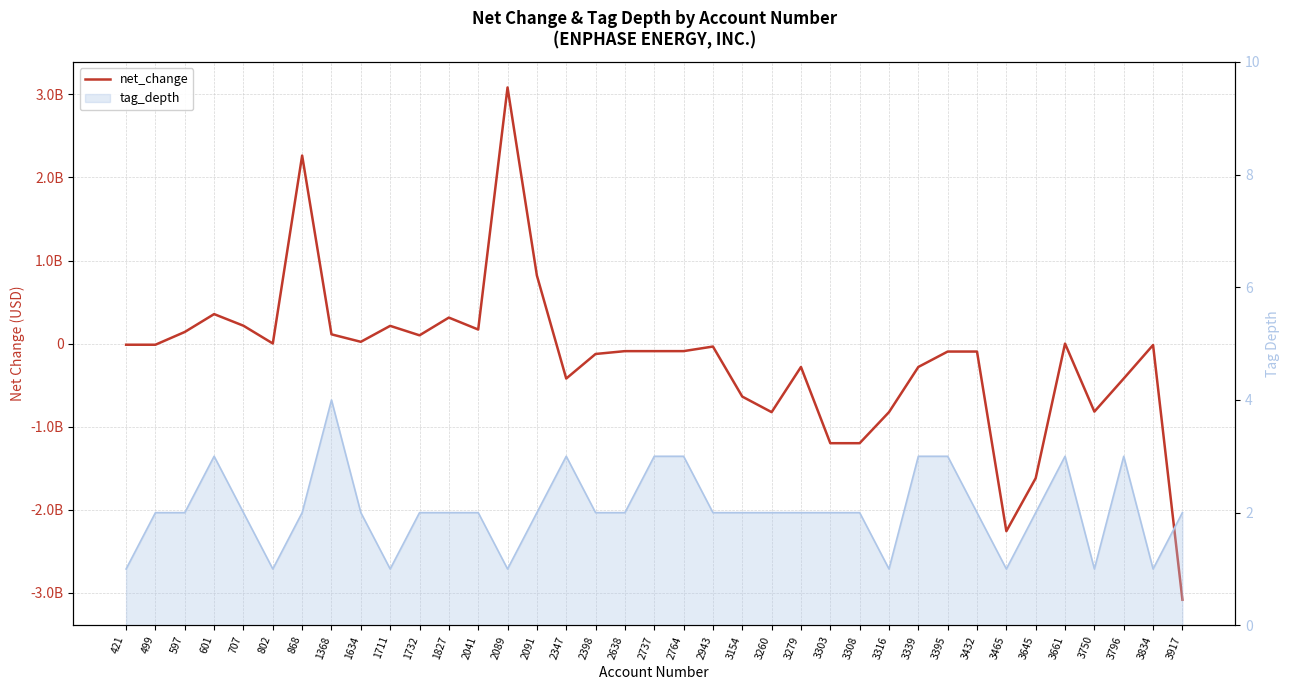

List the labels in order of value, smallest first.

3917, 3465, 3645, 3303, 3308, 3260, 3316, 3750, 3154, 2347, 3796, 3279, 3339, 2398, 3395, 3432, 2638, 2737, 2764, 2943, 3834, 421, 499, 3661, 802, 1634, 1732, 1368, 597, 2041, 1711, 707, 1827, 601, 2091, 868, 2089